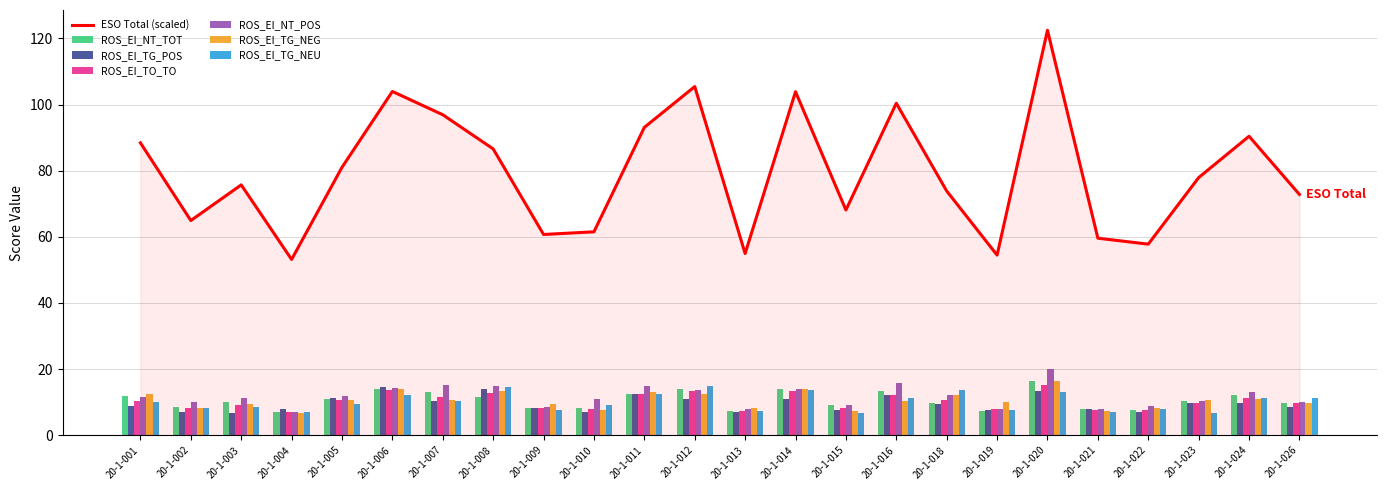

The value of ESO Total (scaled) at 20-1-002 is 100.5. True or false?

False